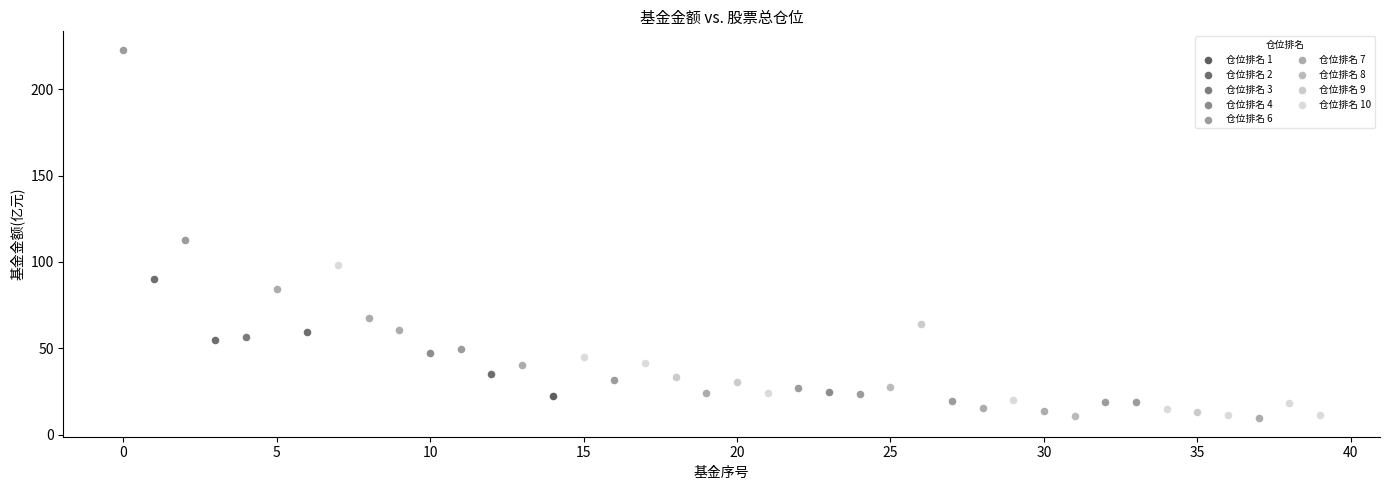

Which series contains the highest Y value?

仓位排名 6